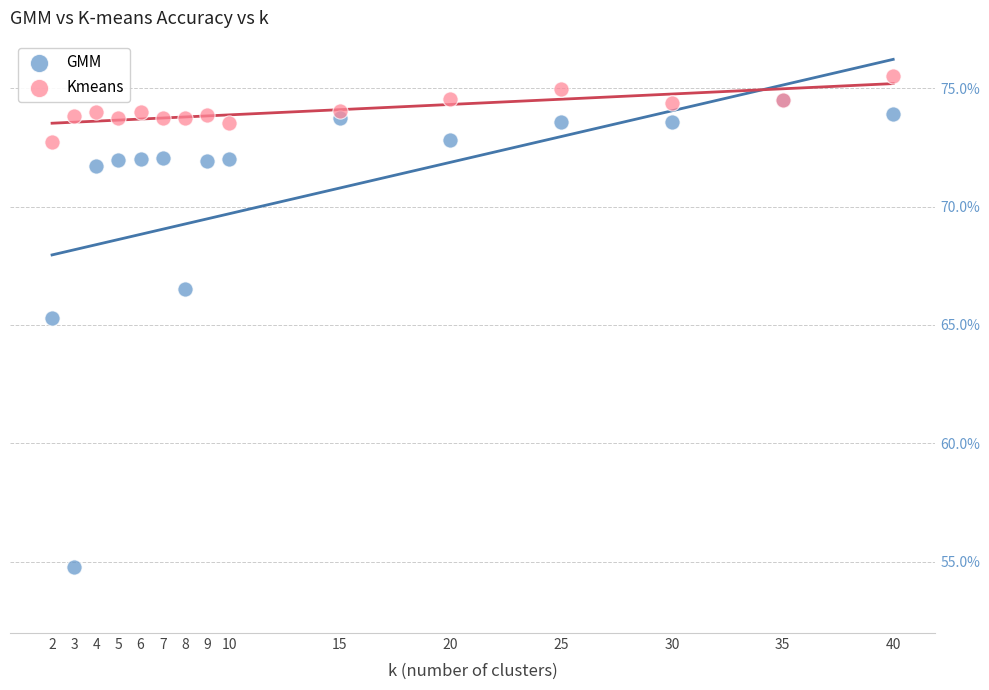

Which series has the largest Y range (max minus min)?

GMM